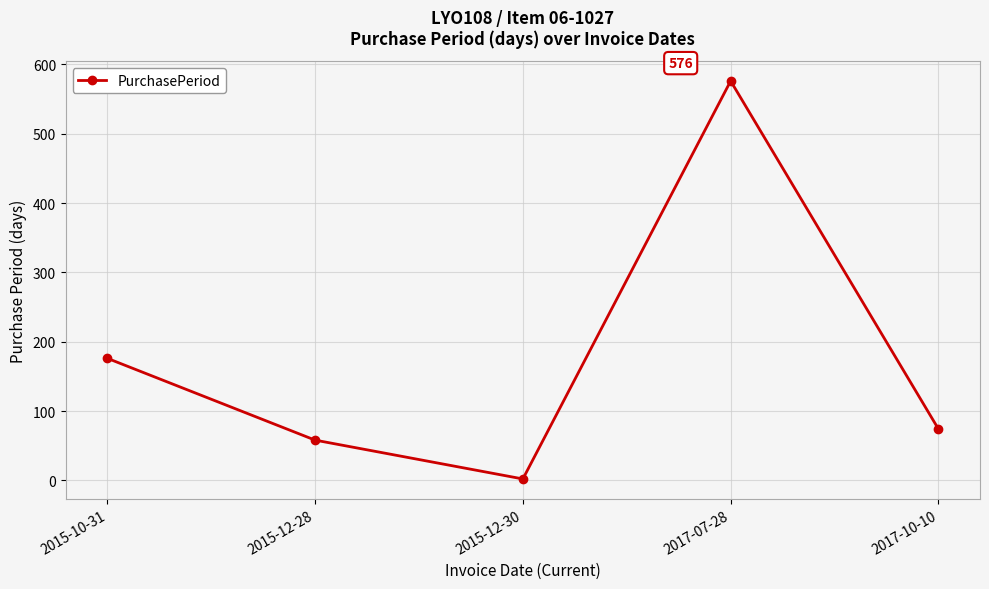

At which category does the data reach its first local peak?

2017-07-28